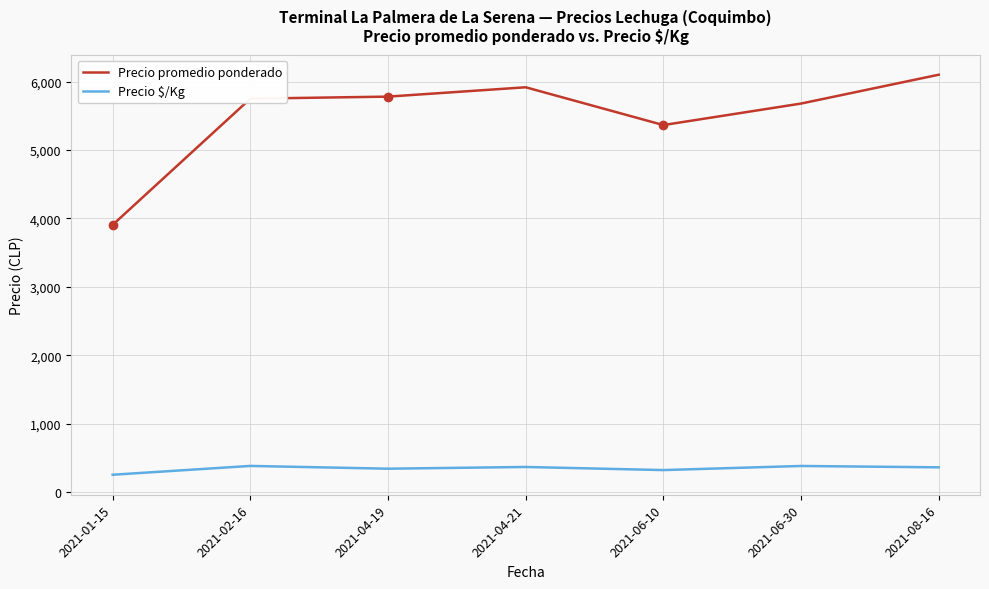

The value of Precio $/Kg at 2021-08-16 is 576.4. True or false?

False